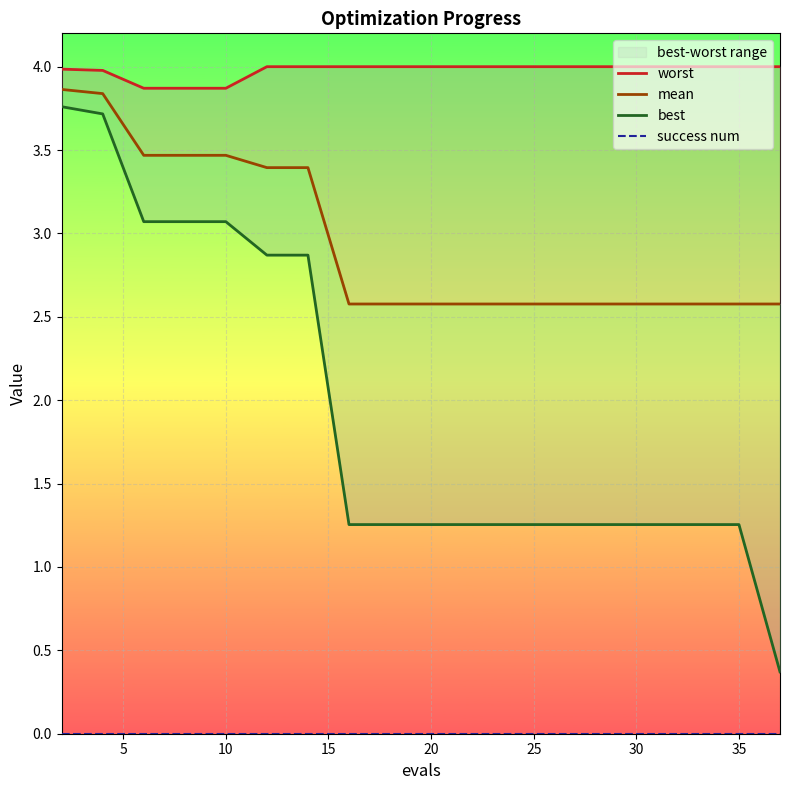

How many series are shown in this chart?

4